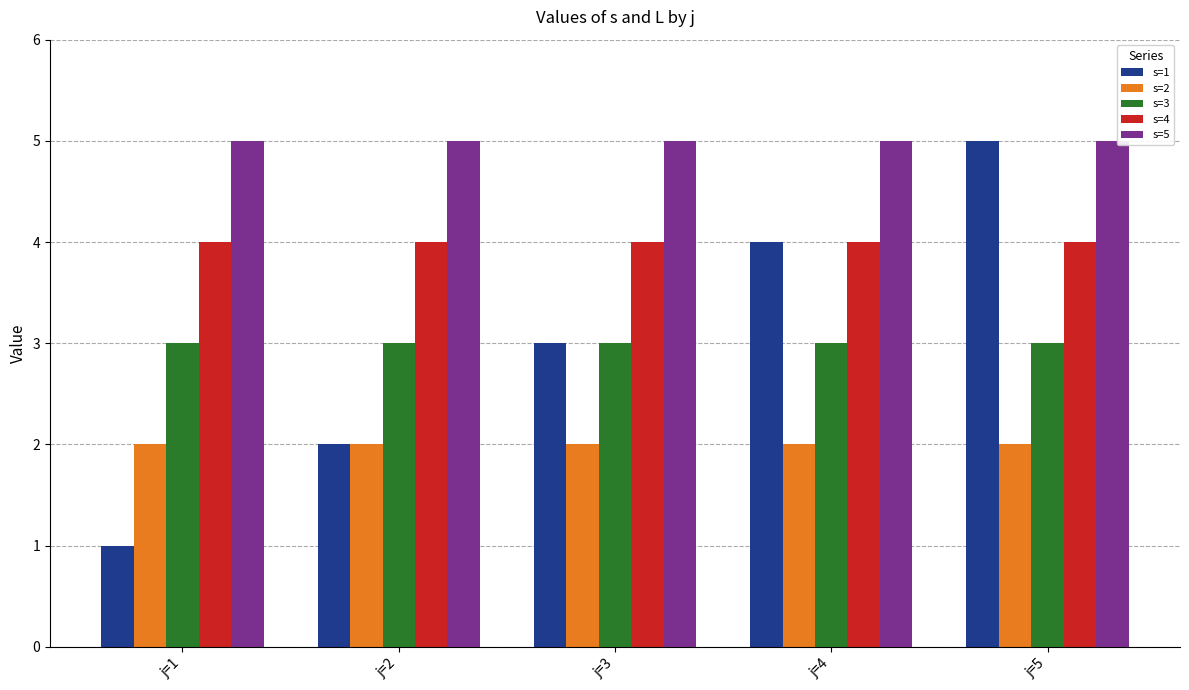

Is the value of s=1 at j=2 greater than the value of s=5 at j=5?

No